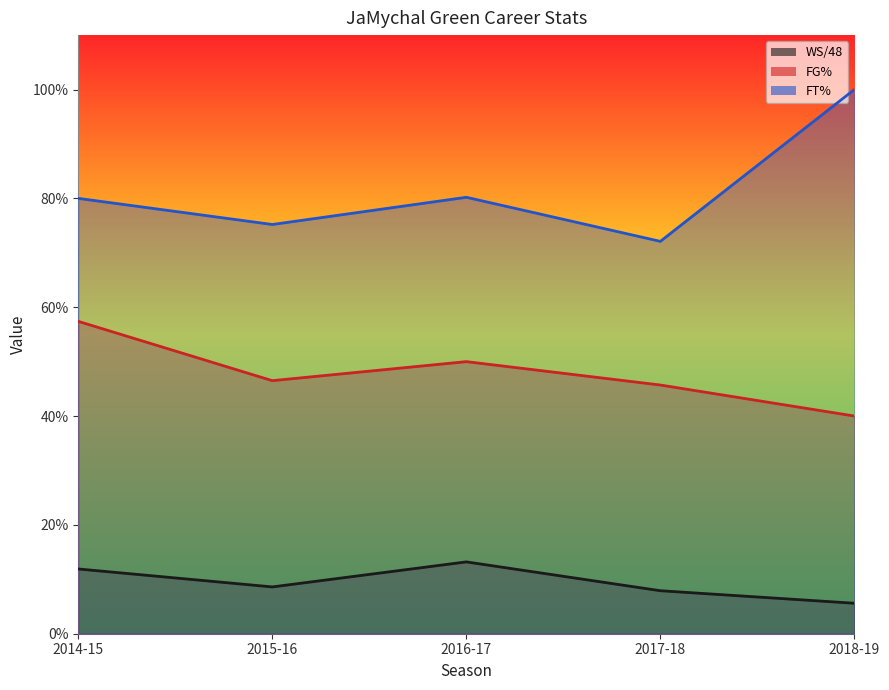

How many FT% values are between 0 and 1?

5